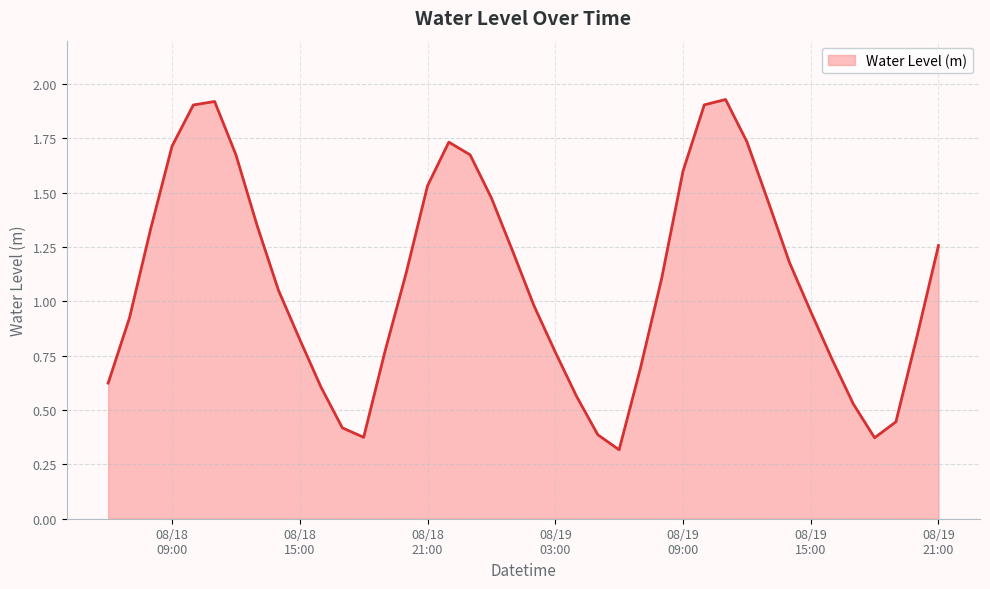

What is the minimum value shown in the chart?

0.3